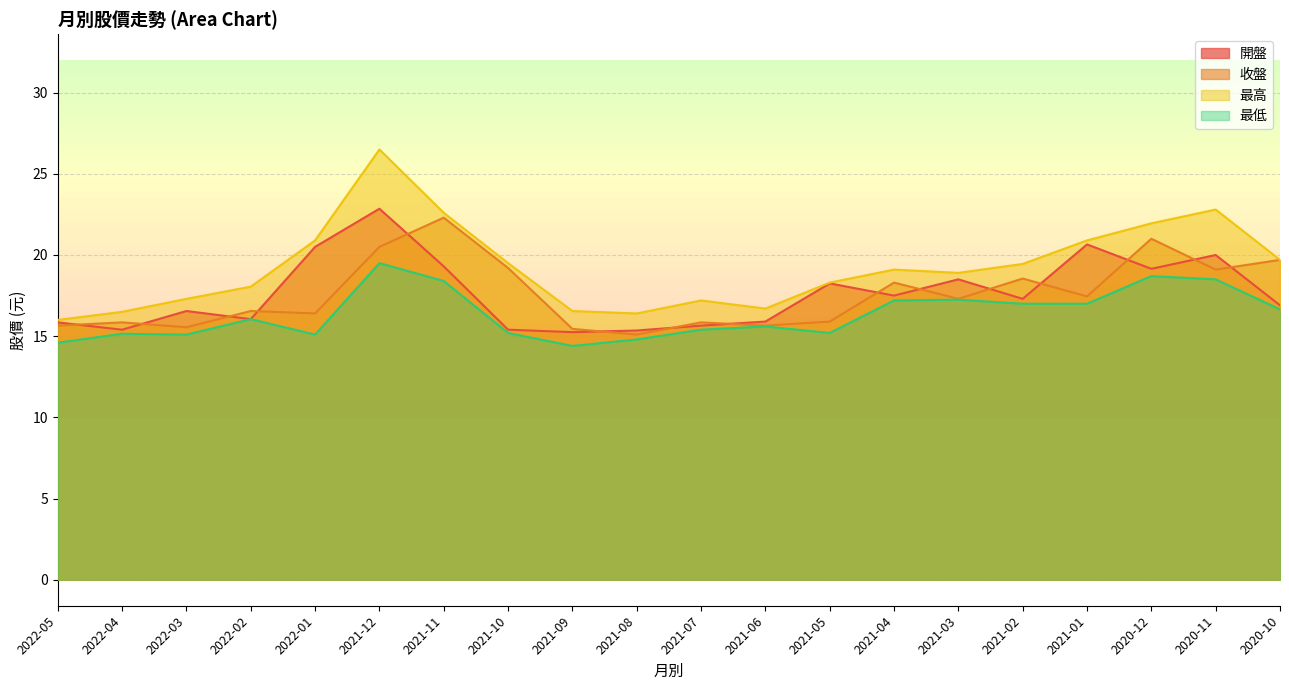

Count the number of categories in the chart.

20